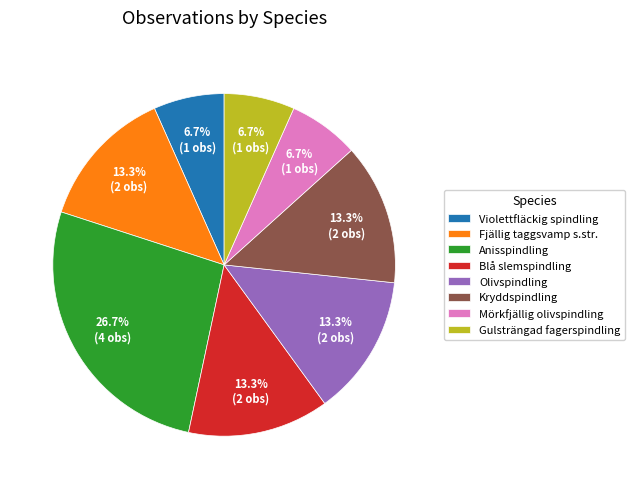

The Fjällig taggsvamp s.str. slice represents 13% of the pie. True or false?

True